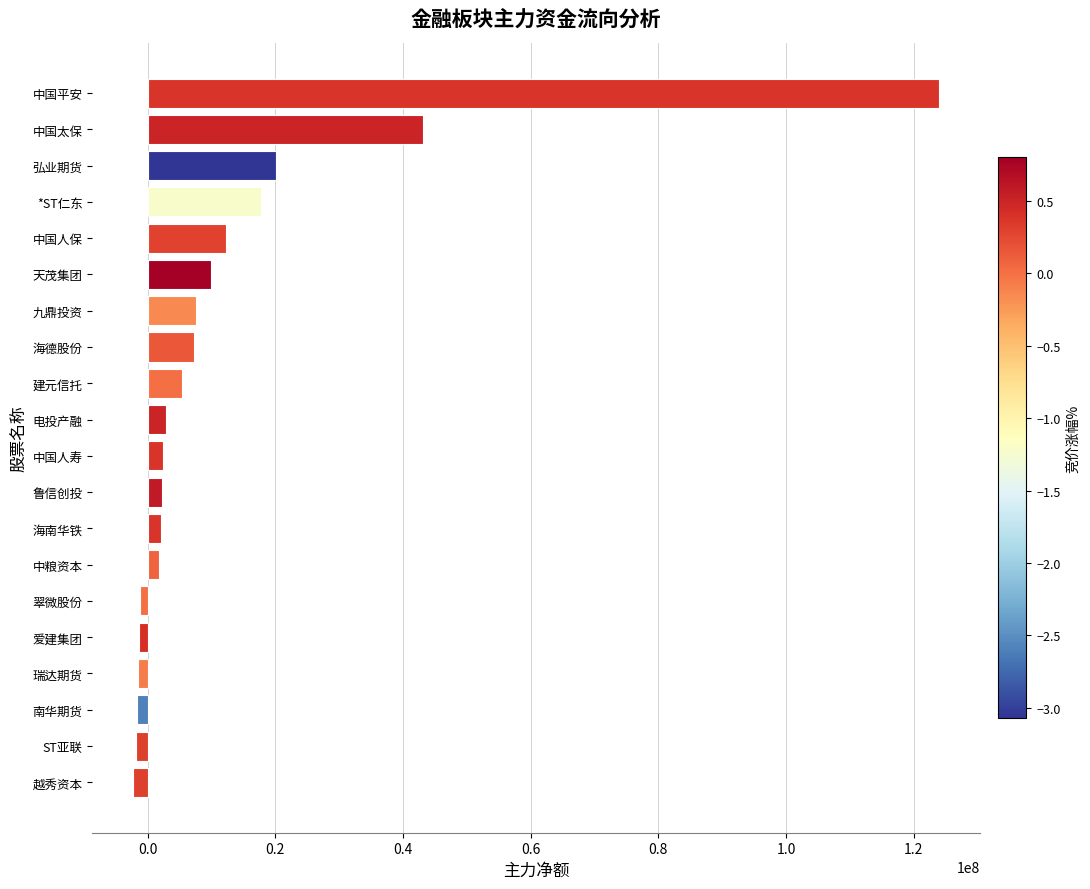

What is the average value?

12451429